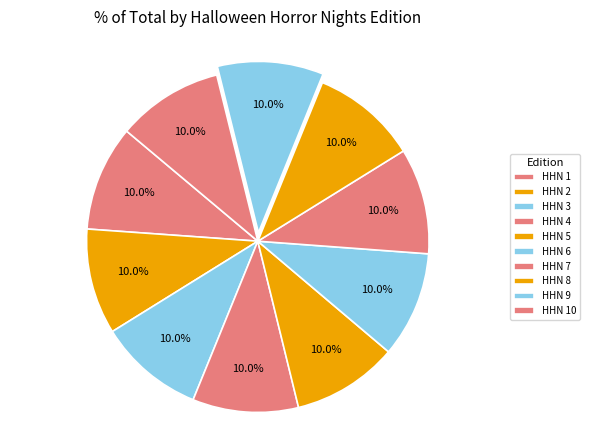

Count the number of slices in the pie.

10